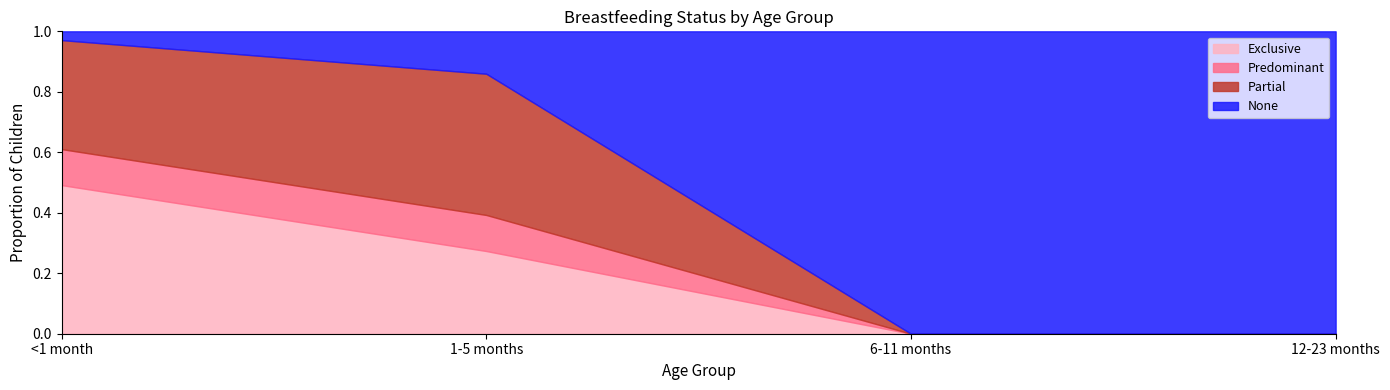

Rank the series by their maximum value, from lowest to highest.

Predominant, Partial, Exclusive, None